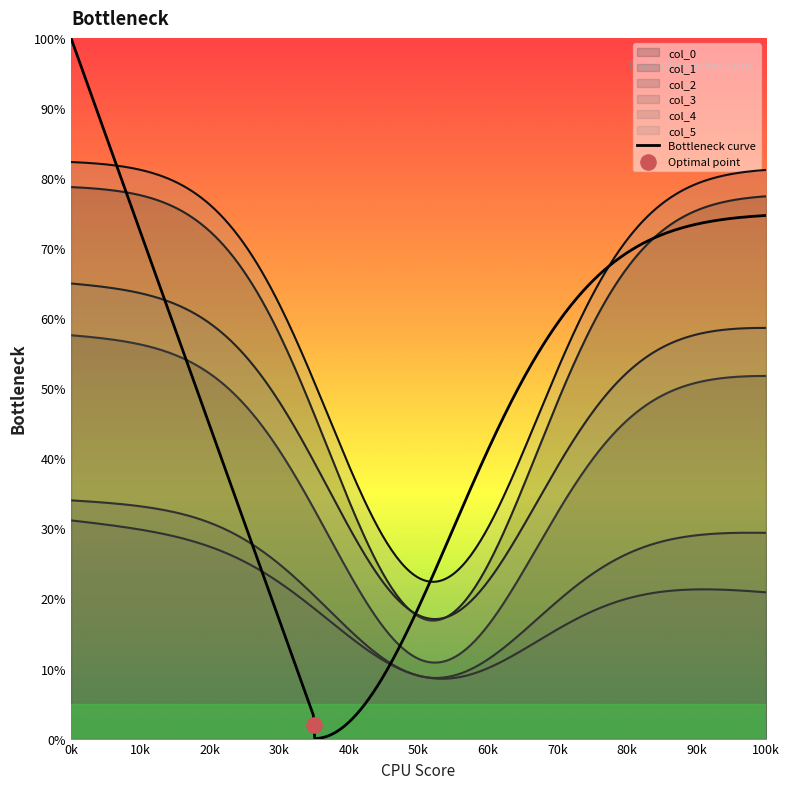

At how many categories does at least one series exceed 76?

1